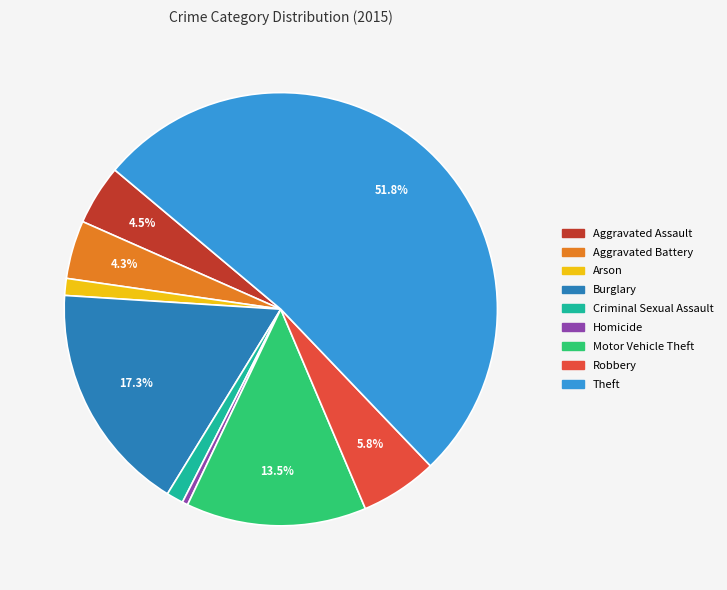

To the nearest percent, what portion does Theft represent?

52%